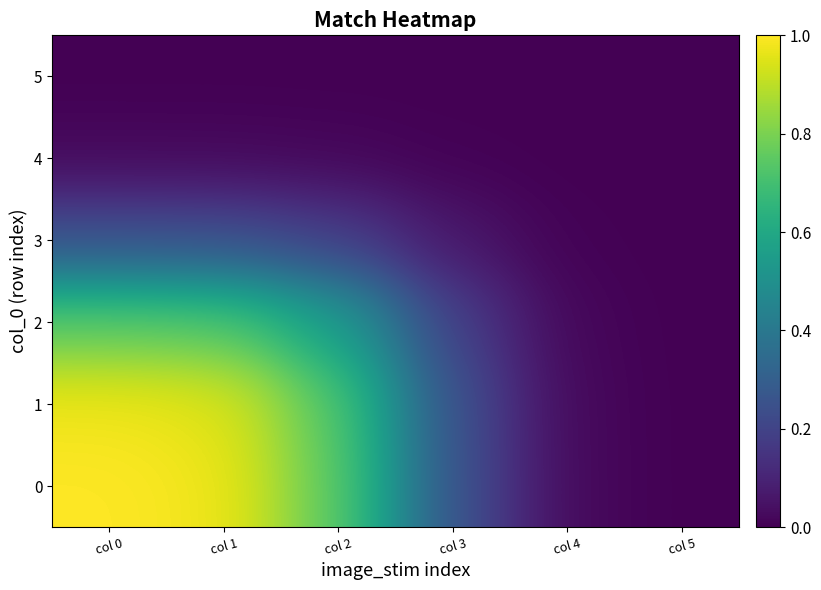

At col 1, list the series in order from largest to smallest.

0, 1, 2, 3, 4, 5